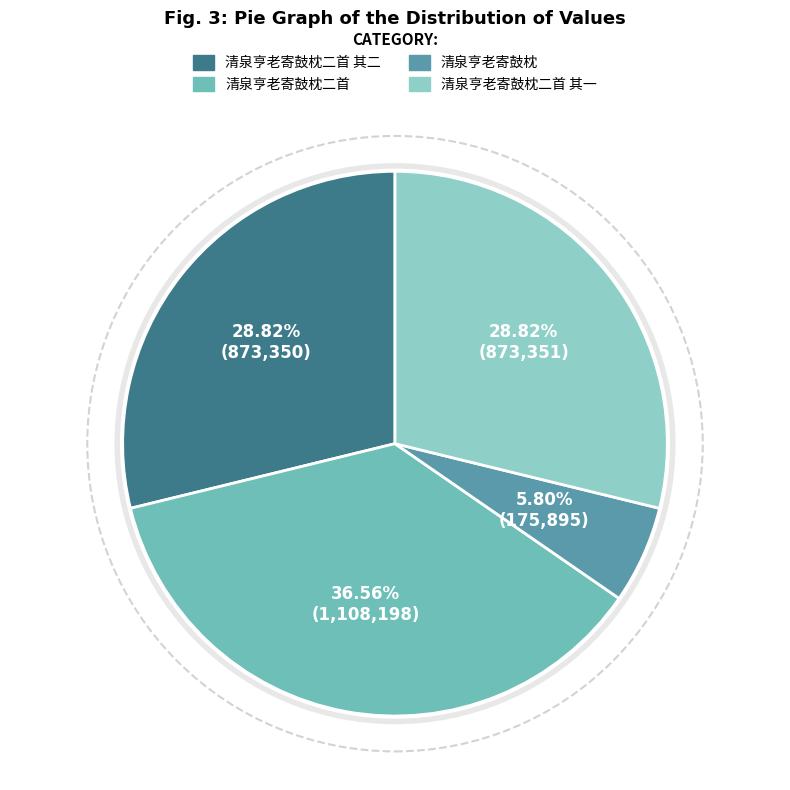

Which slice is the largest?

清泉亨老寄鼓枕二首